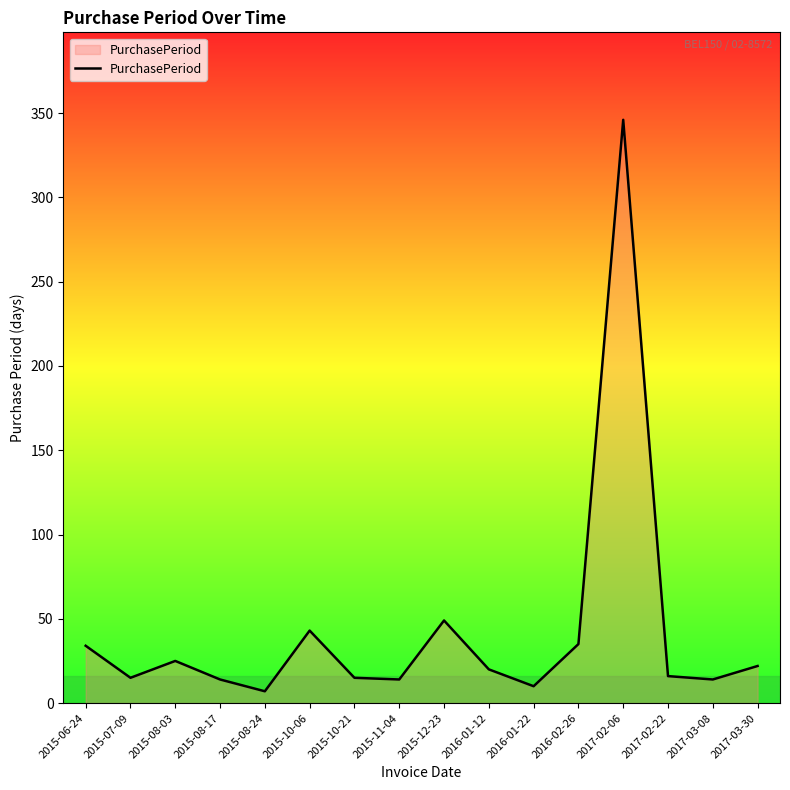

Between 2017-02-06 and 2017-03-30, which is larger?

2017-02-06